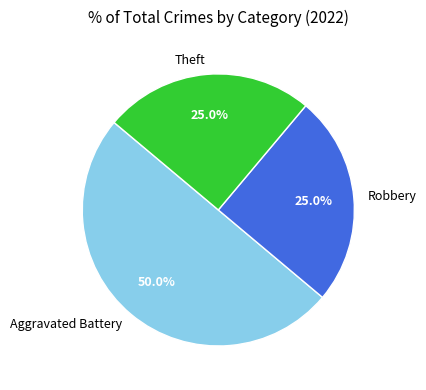

How many slices are in this pie chart?

3